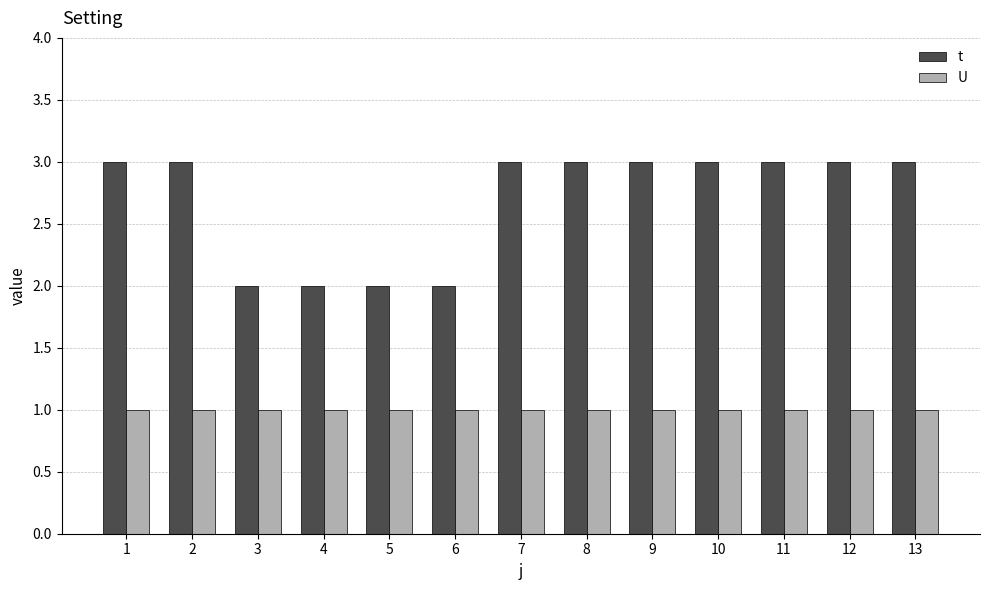

What is the greatest value displayed?

3